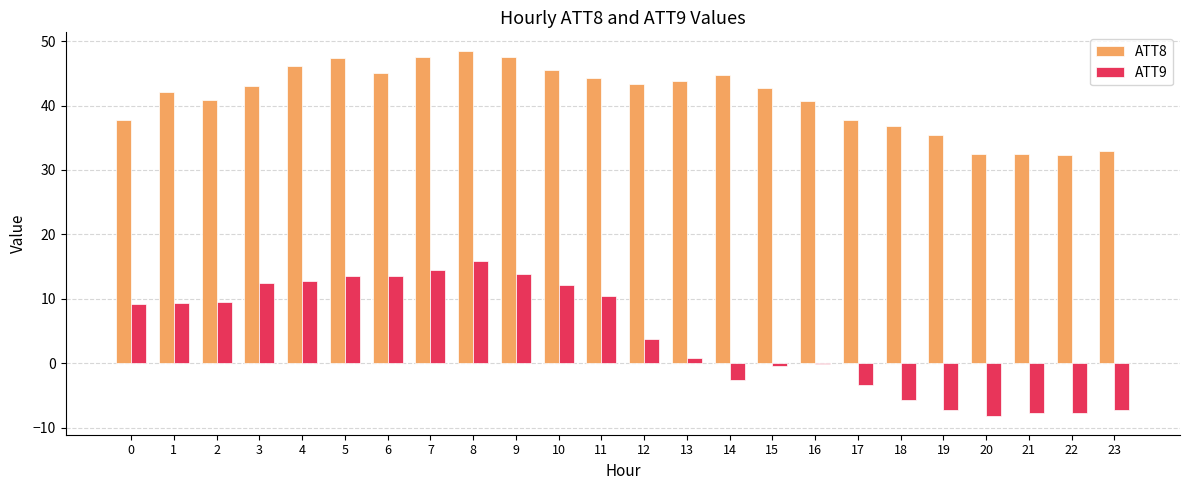

What is the sum of all ATT8 values?

991.0